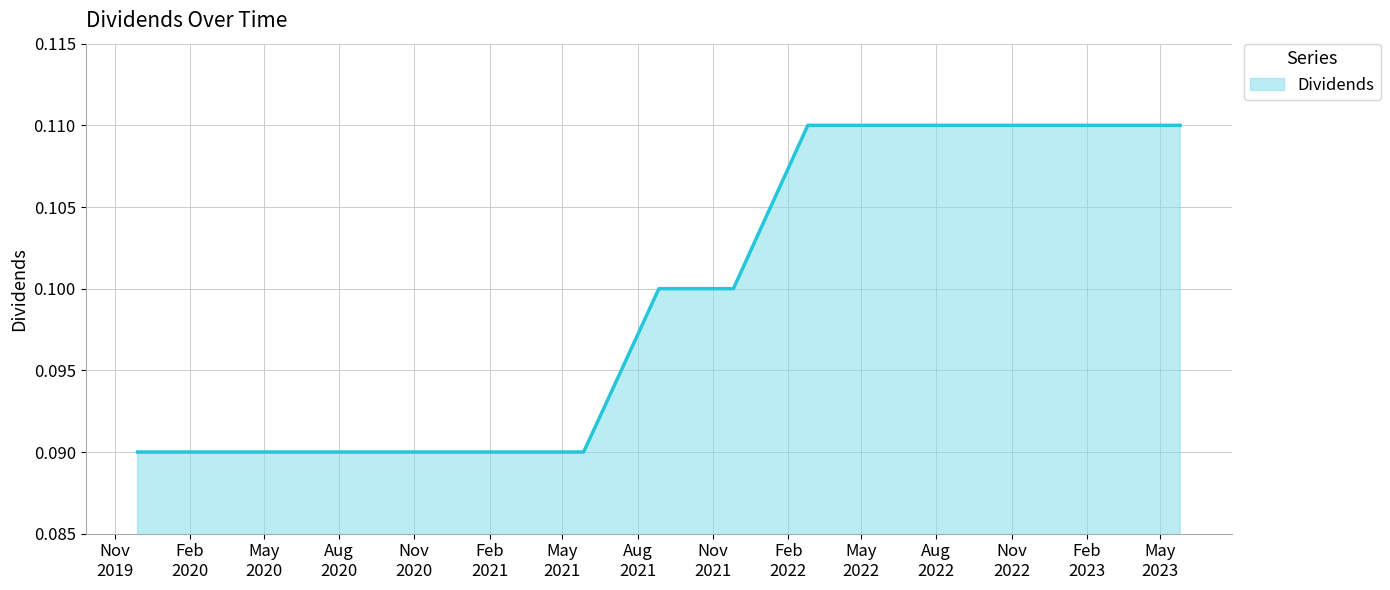

Is this an area chart (filled region under the line)?

Yes